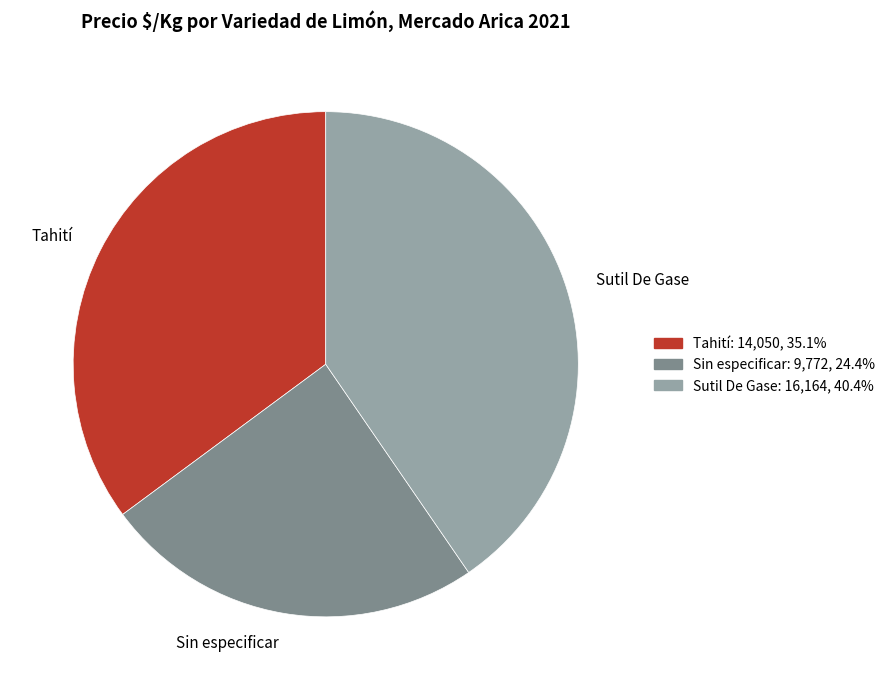

Rank the categories by value from lowest to highest.

Sin especificar, Tahití, Sutil De Gase